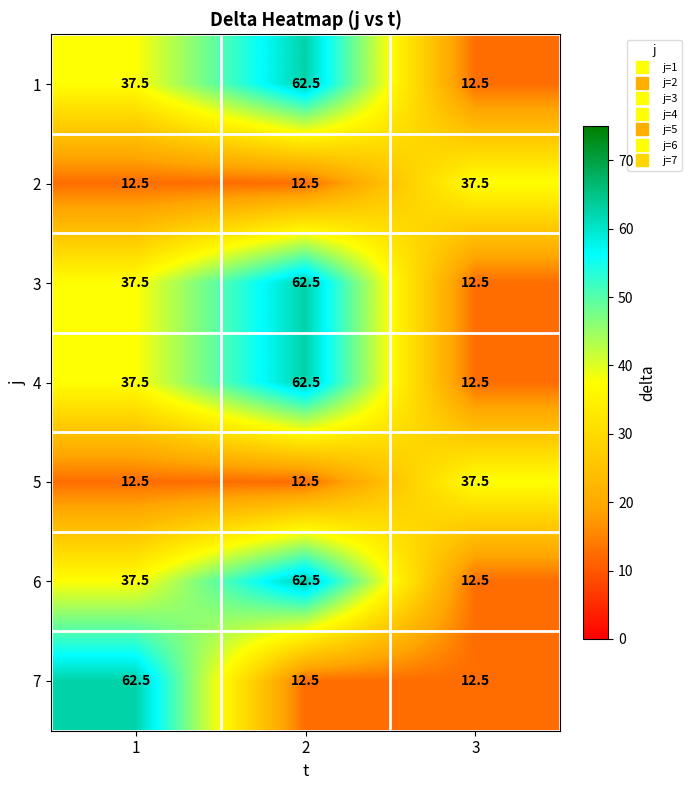

Count the number of categories in the chart.

3